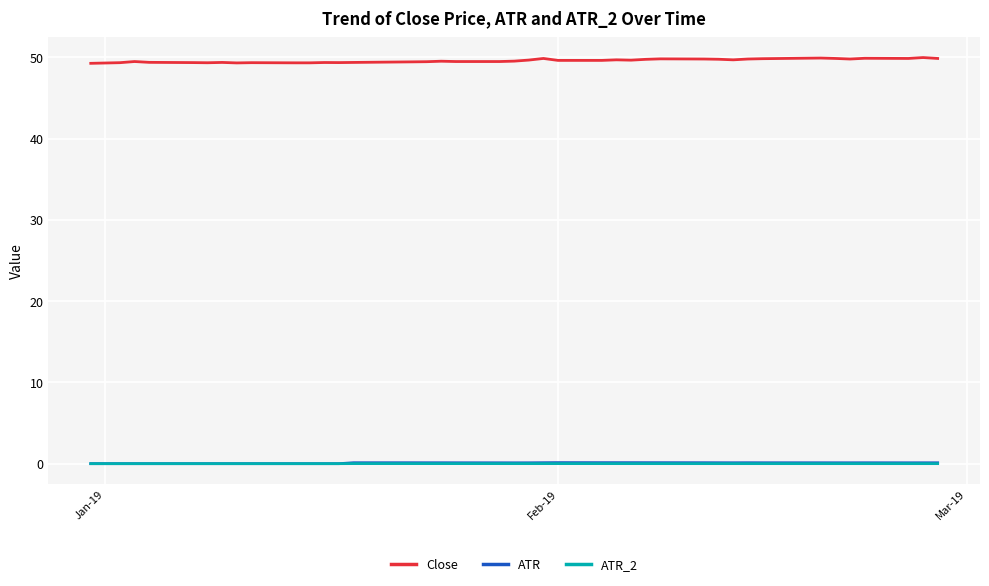

Which series has the largest range (max minus min)?

Close